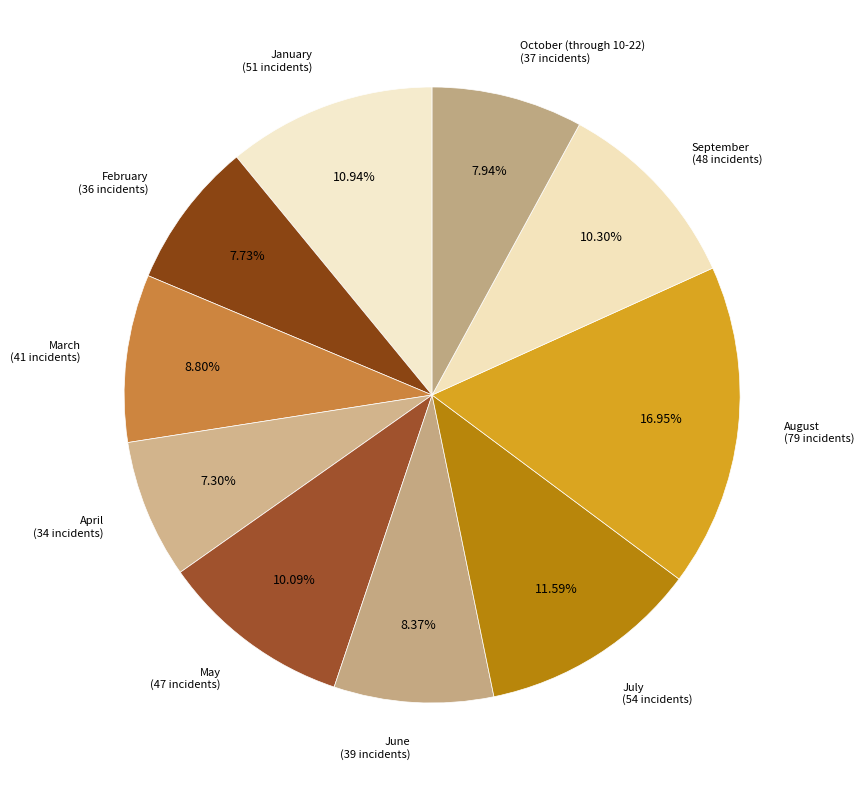

To the nearest percent, what is the average slice percentage?

10%